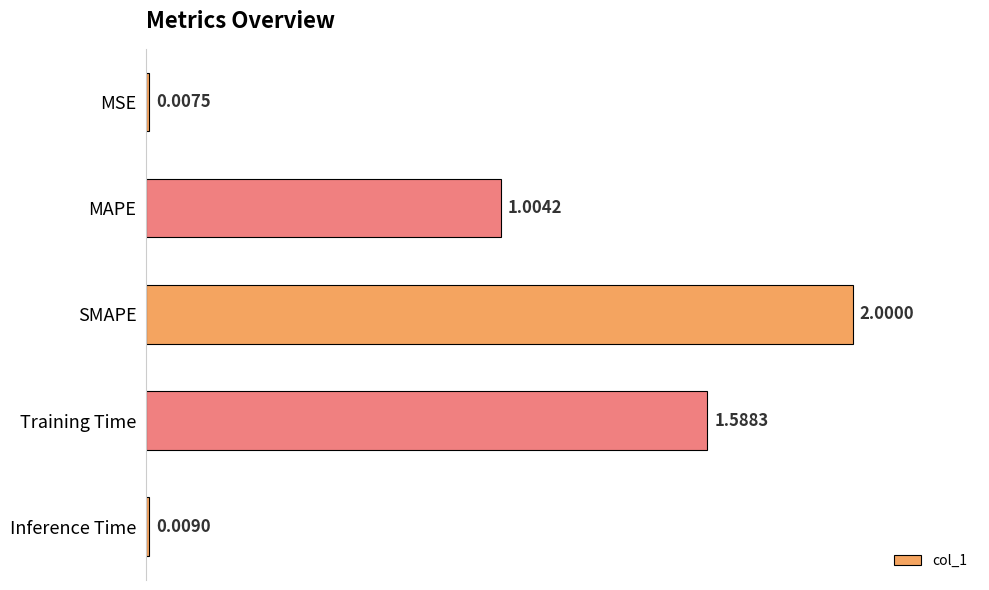

What is the difference between the maximum and second lowest values?

2.0